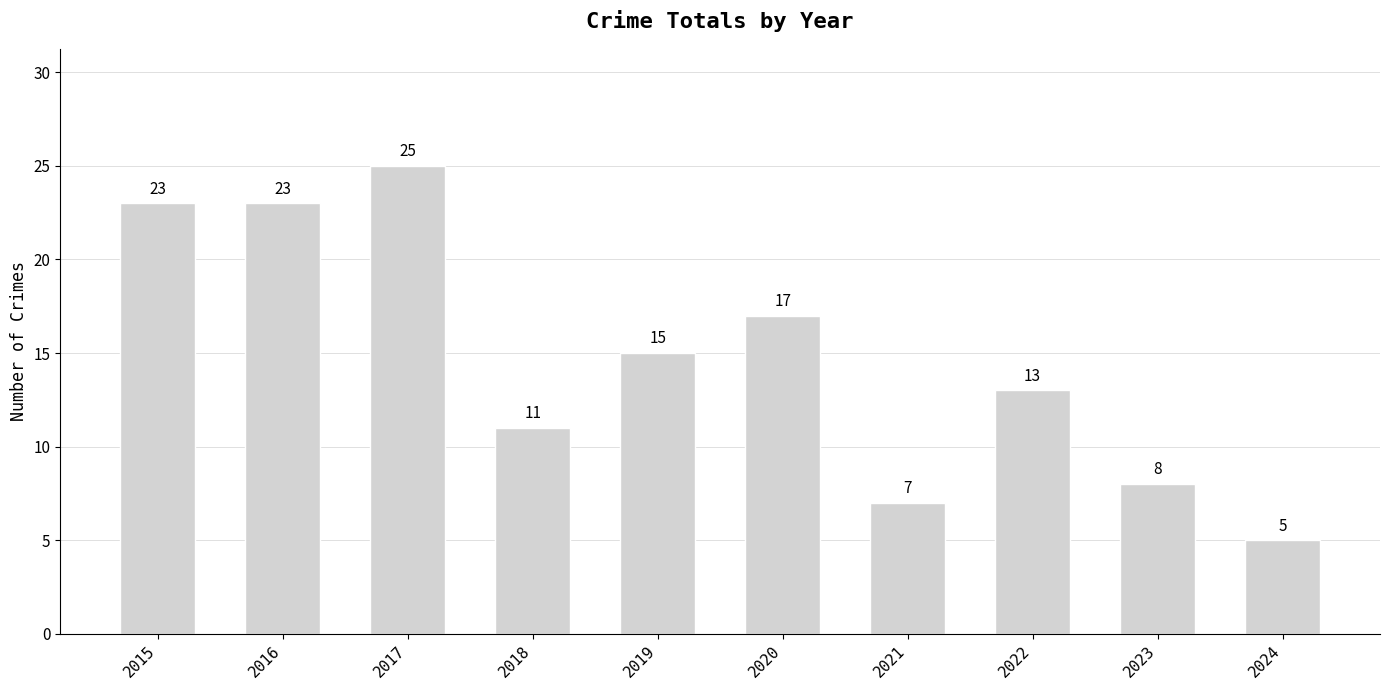

What is the value of the 7th bar from the left?

7